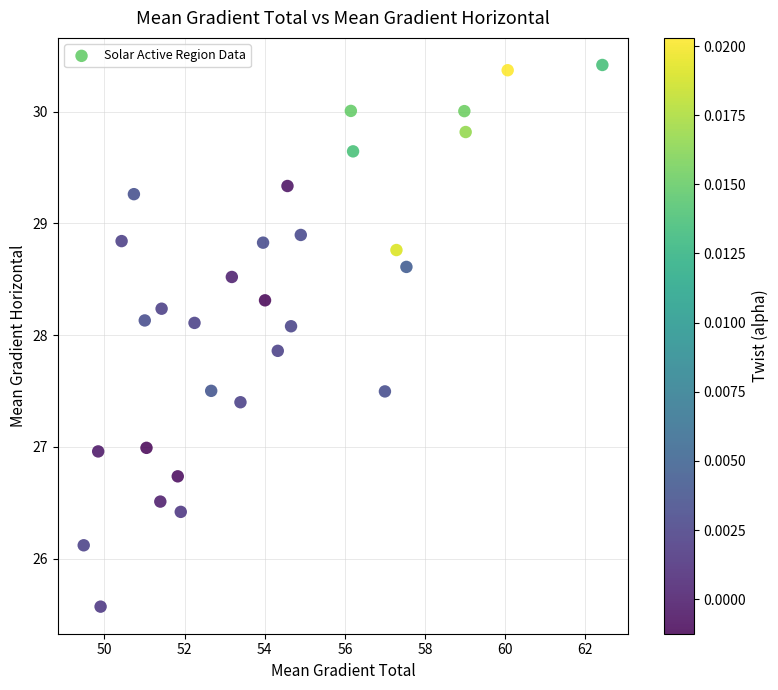

What is the range of X values (max minus min)?

12.9